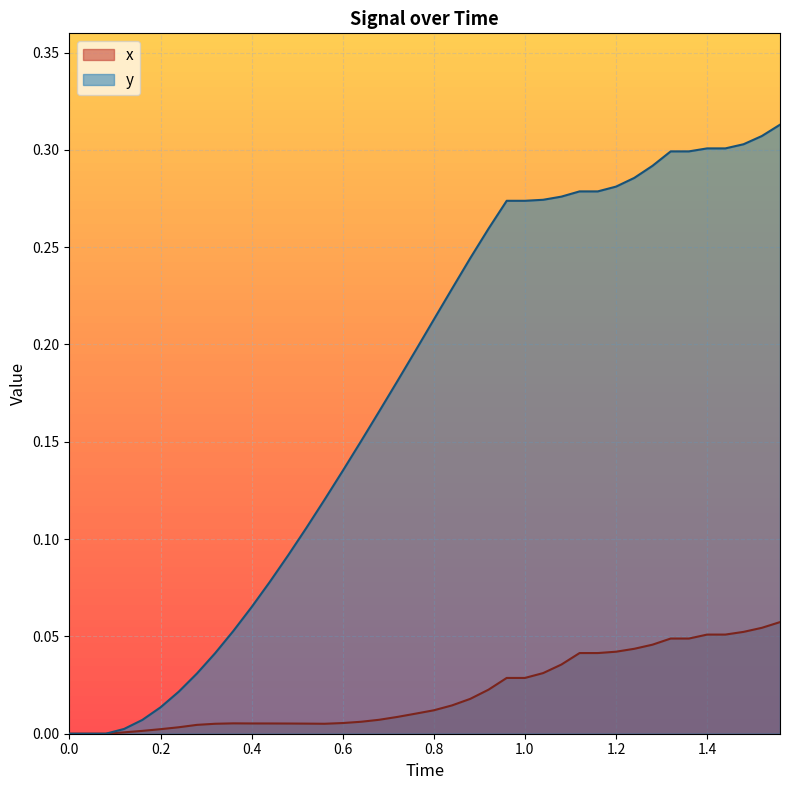

The y series shows 0.4 at 1.2. True or false?

False